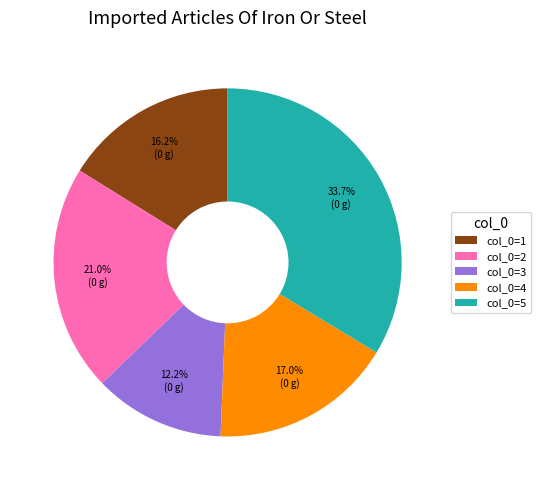

Approximately how many times larger is the value at col_0=2 compared to col_0=1?

1.3